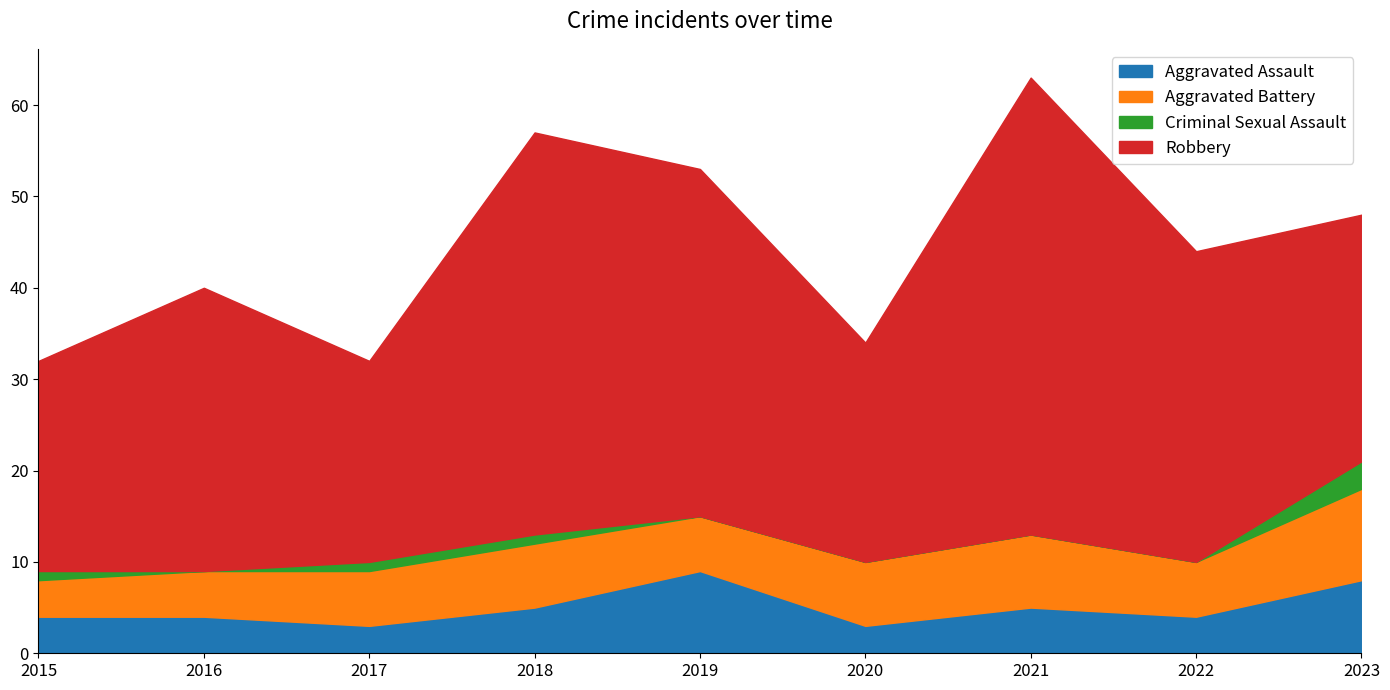

Which series has the largest range (max minus min)?

Robbery